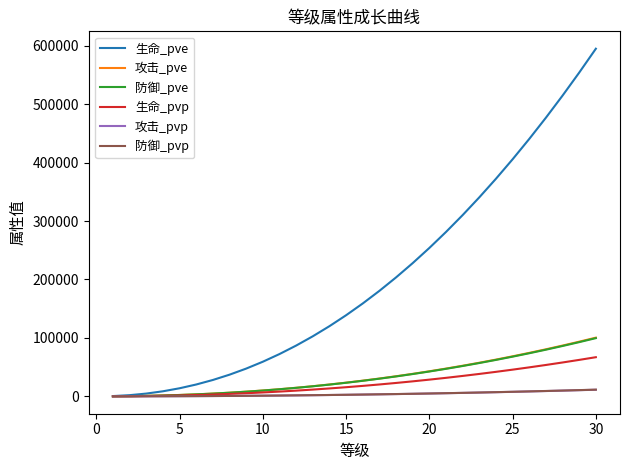

What is the sum of all 生命_pve values?

6056845